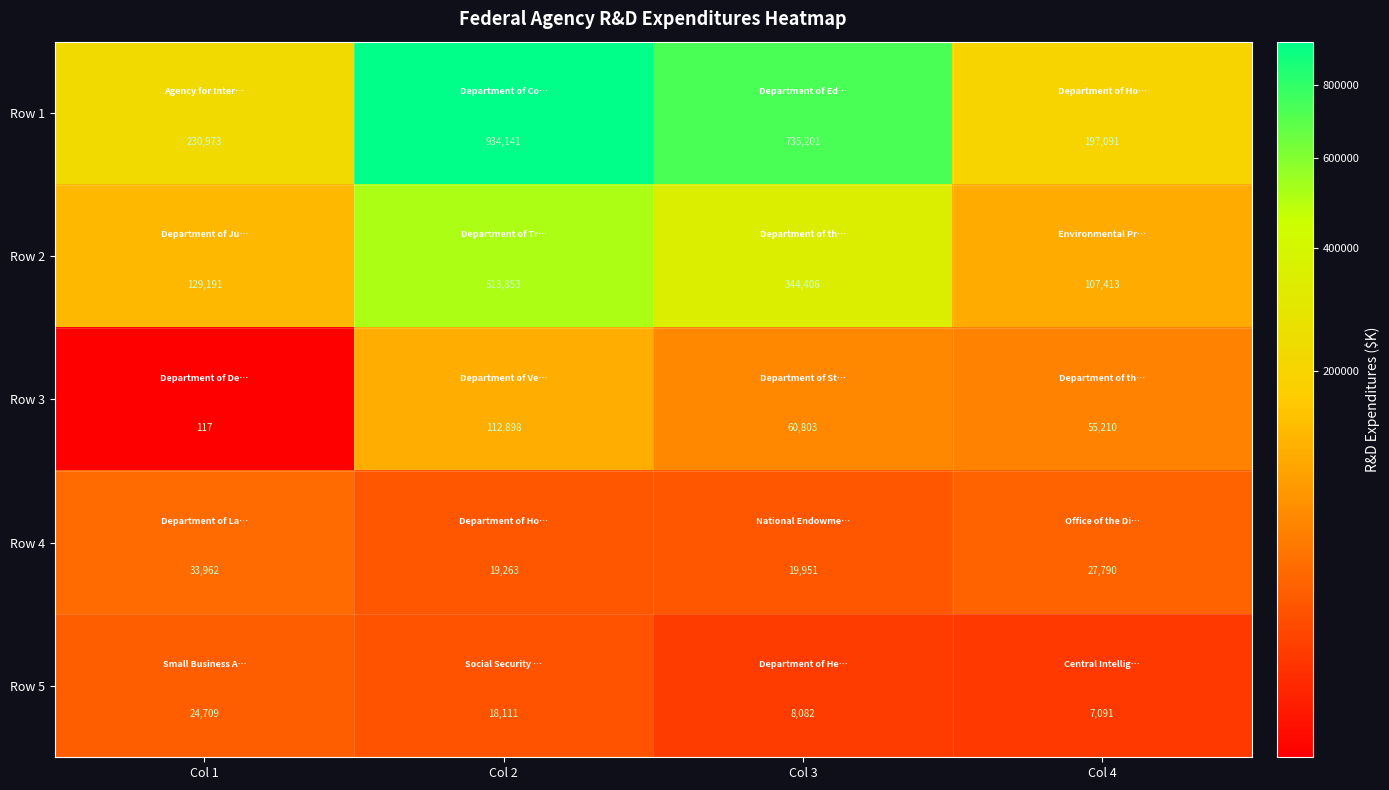

What is the difference between the Row 2 values at Col 4 and Col 2?

406440